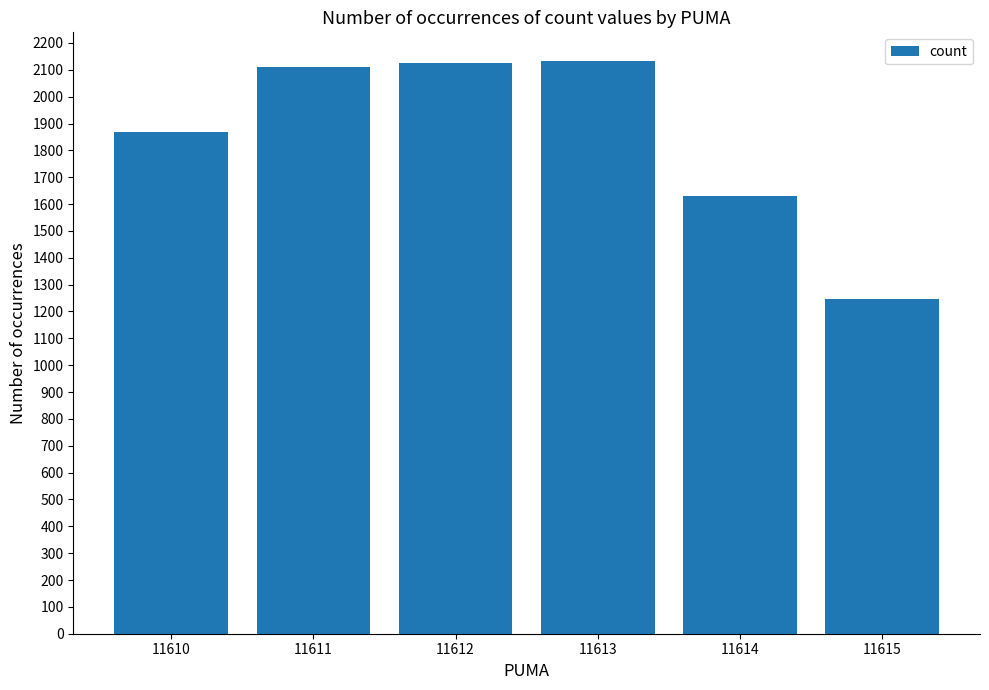

What is the value of the 3rd bar from the left?

2125